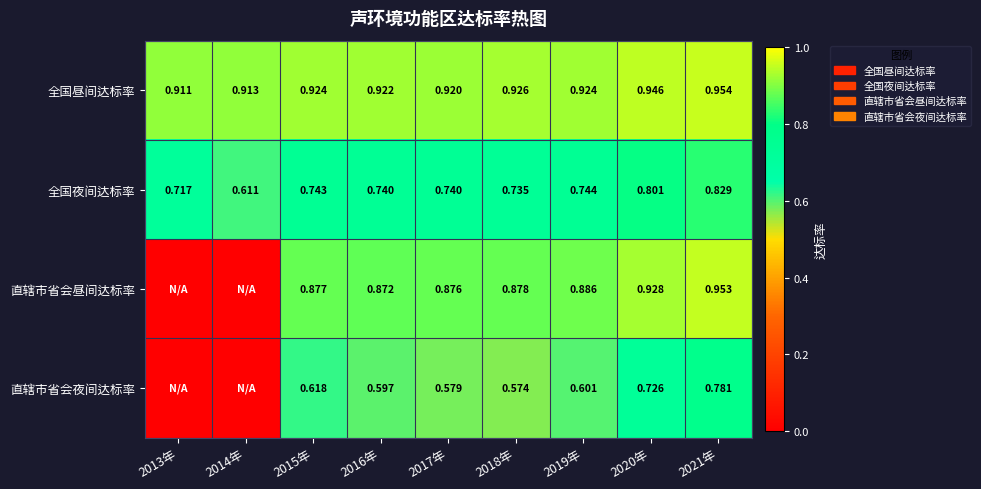

What is the difference between the second highest and second lowest values in the 直辖市省会昼间达标率 series?

0.9